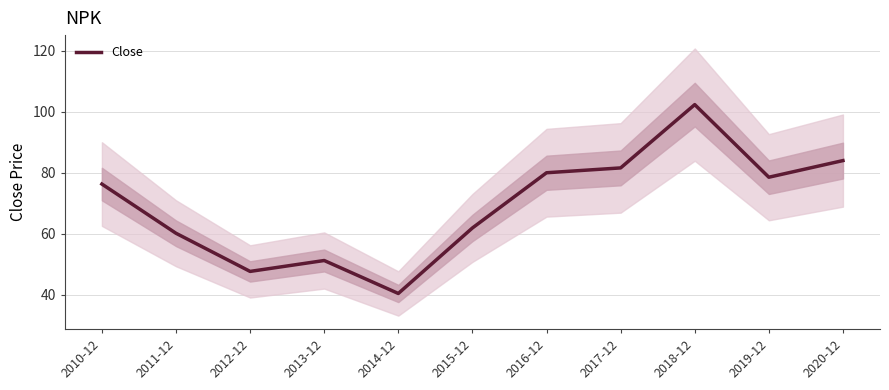

What is the smallest value displayed?

40.4